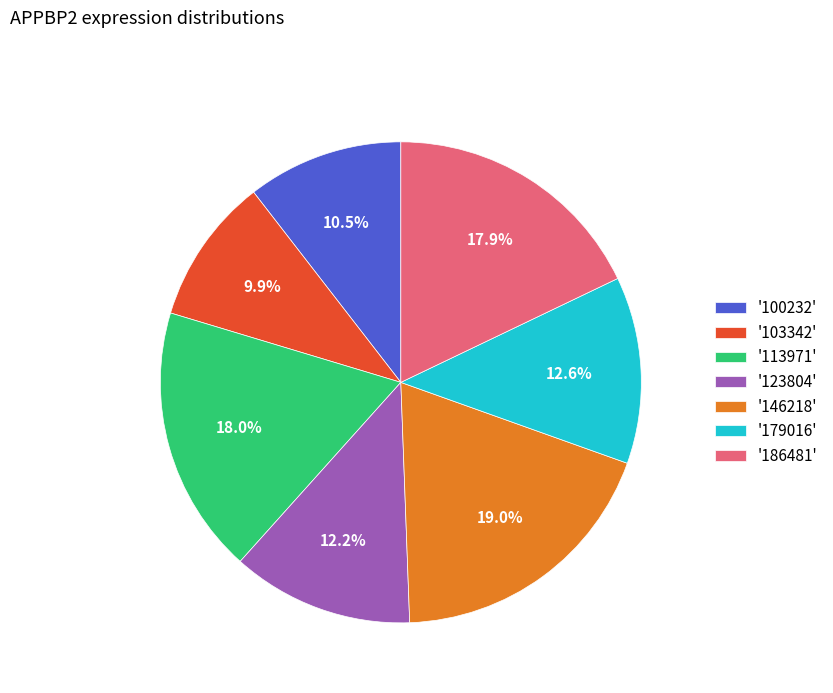

Which category has the smallest portion of the pie?

'103342'